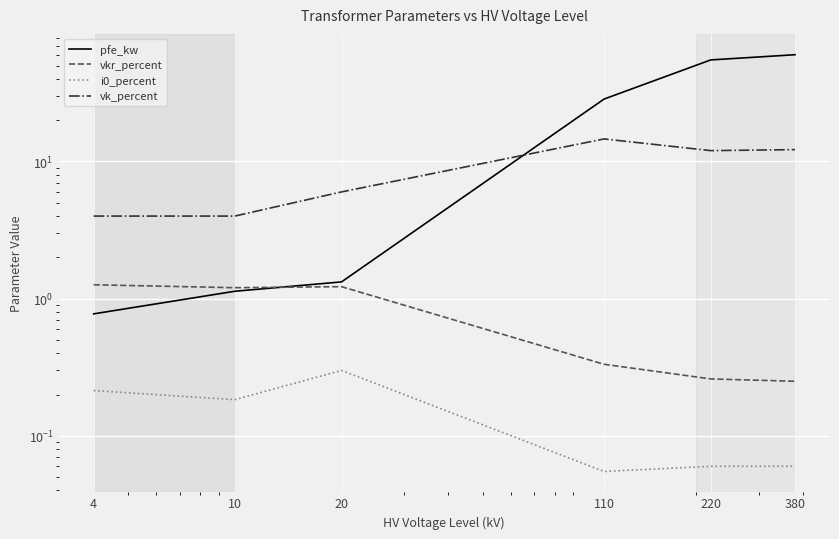

True or false: vk_percent has a value of 4.0 at 10.

True